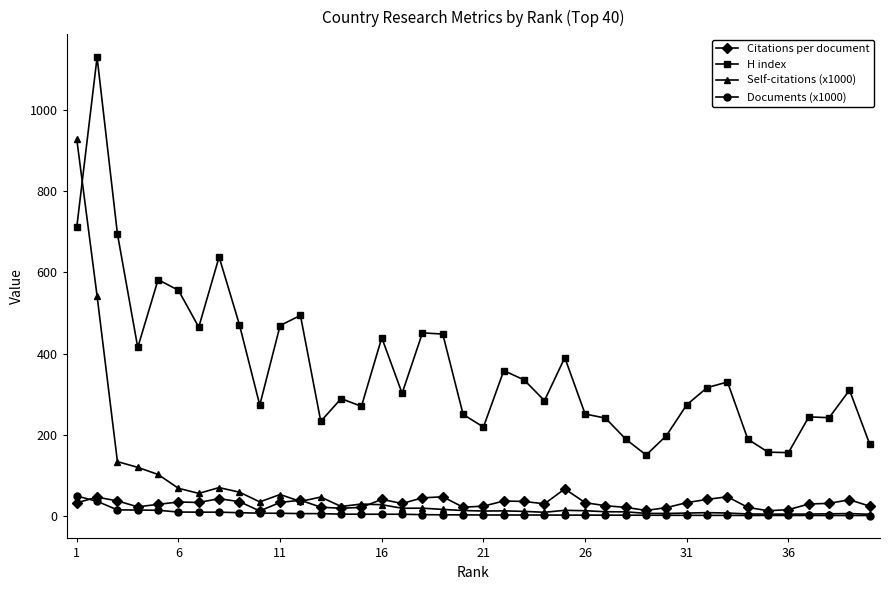

What is the sum of all Self-citations (x1000) values?

2553.8